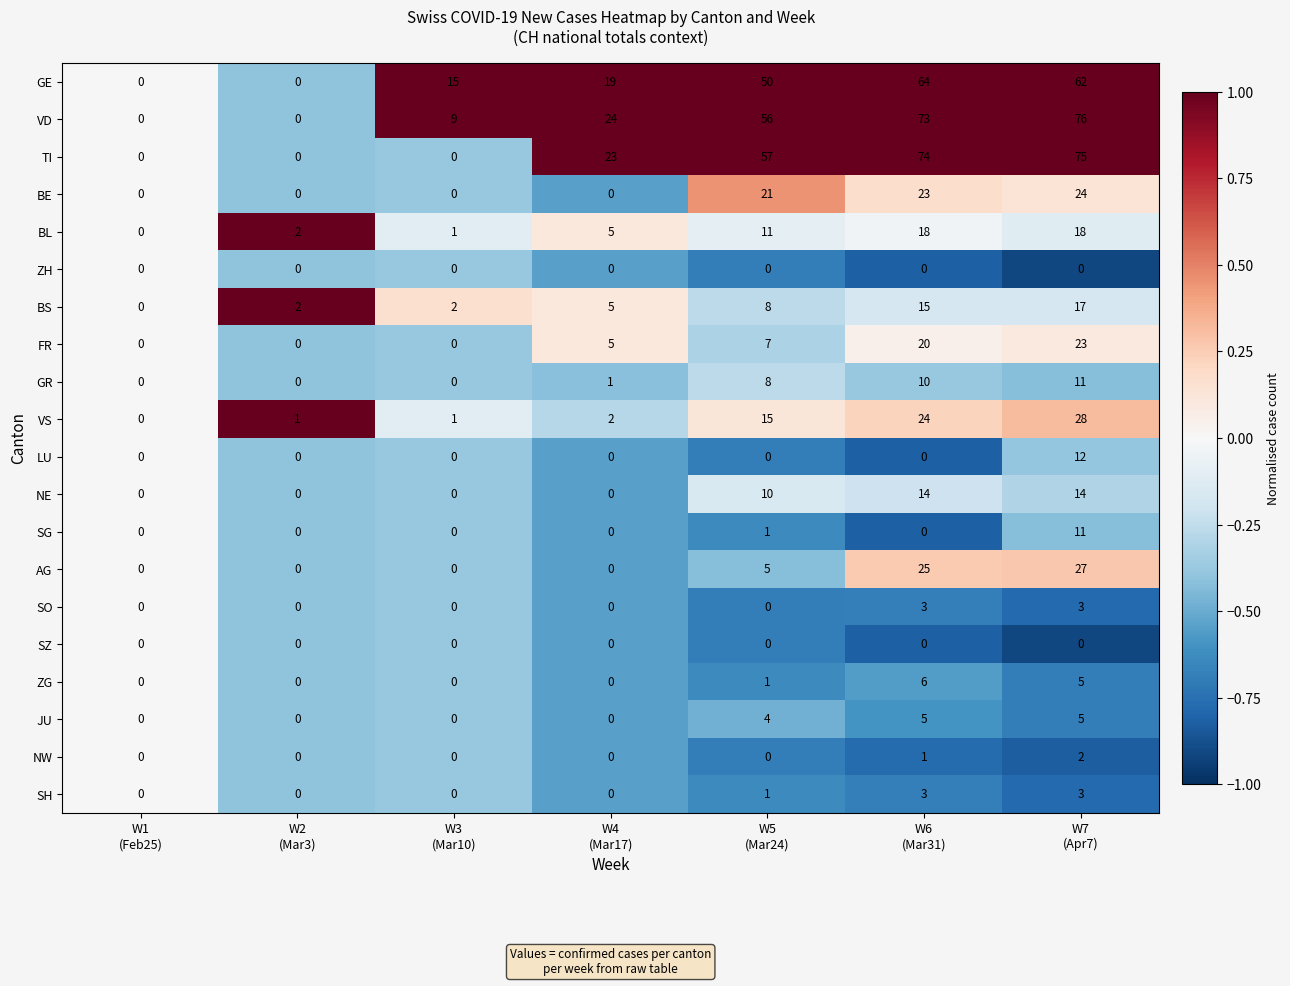

Between W2
(Mar3) and W3
(Mar10), which series saw the biggest shift?

GE